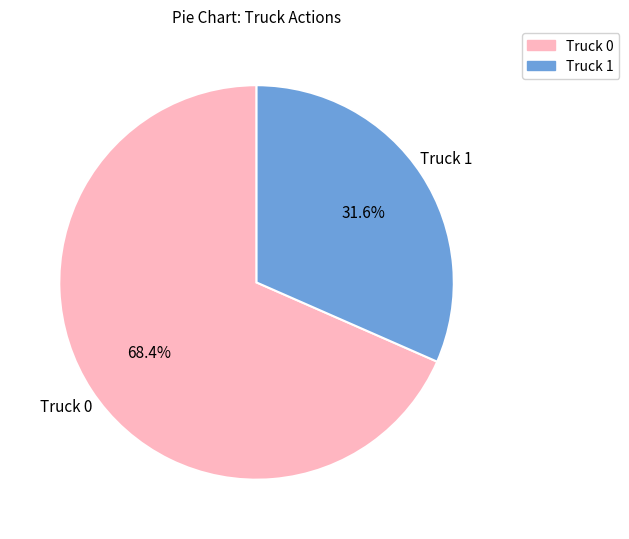

Which has a higher value, Truck 1 or Truck 0?

Truck 0